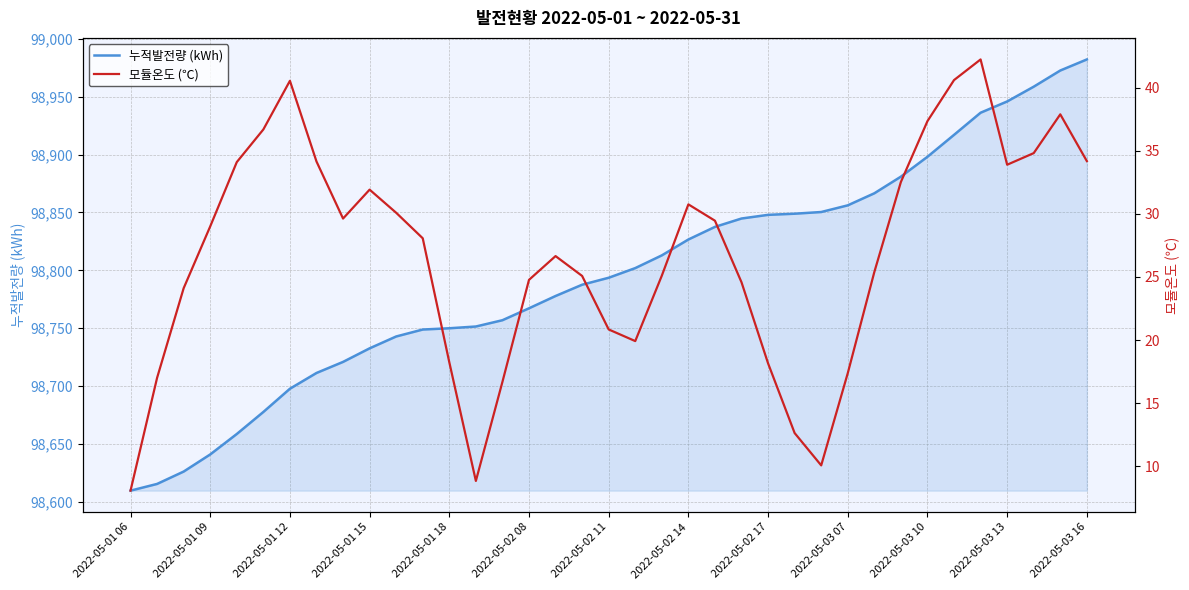

What is the difference between the highest and lowest values at 23?

98820.2